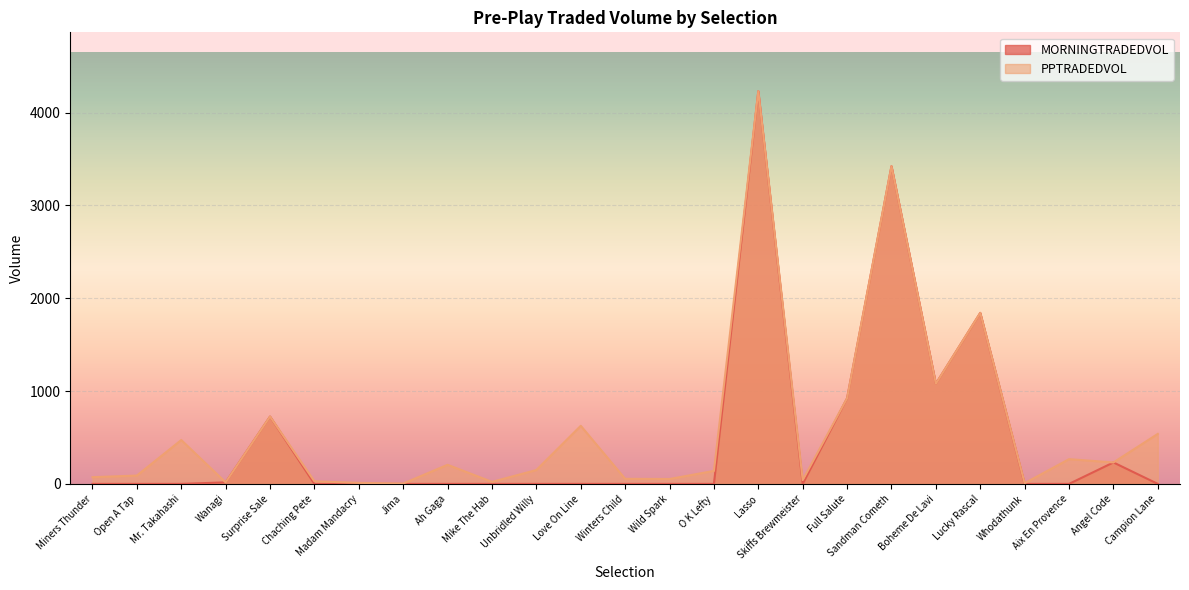

True or false: MORNINGTRADEDVOL and PPTRADEDVOL cross at least once.

False